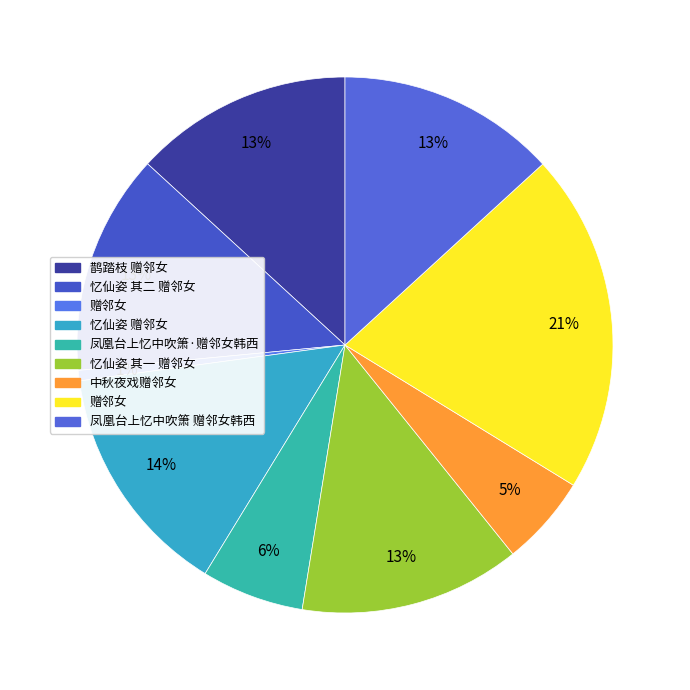

What is the largest slice in the pie chart?

赠邻女